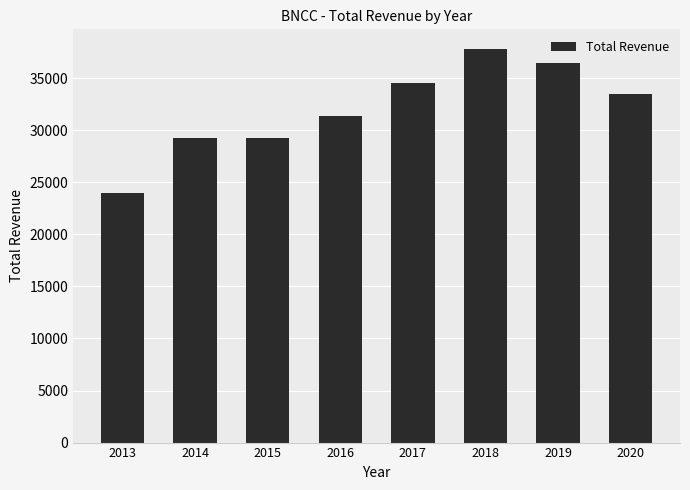

What is the sum of all values?

256300